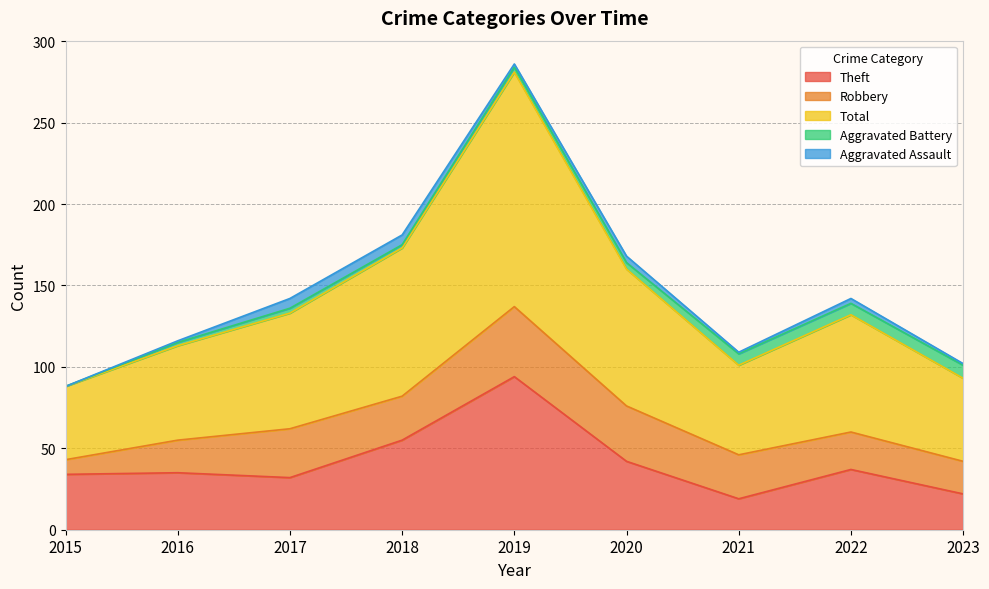

What are all the series names shown in the legend?

Theft, Robbery, Total, Aggravated Battery, Aggravated Assault